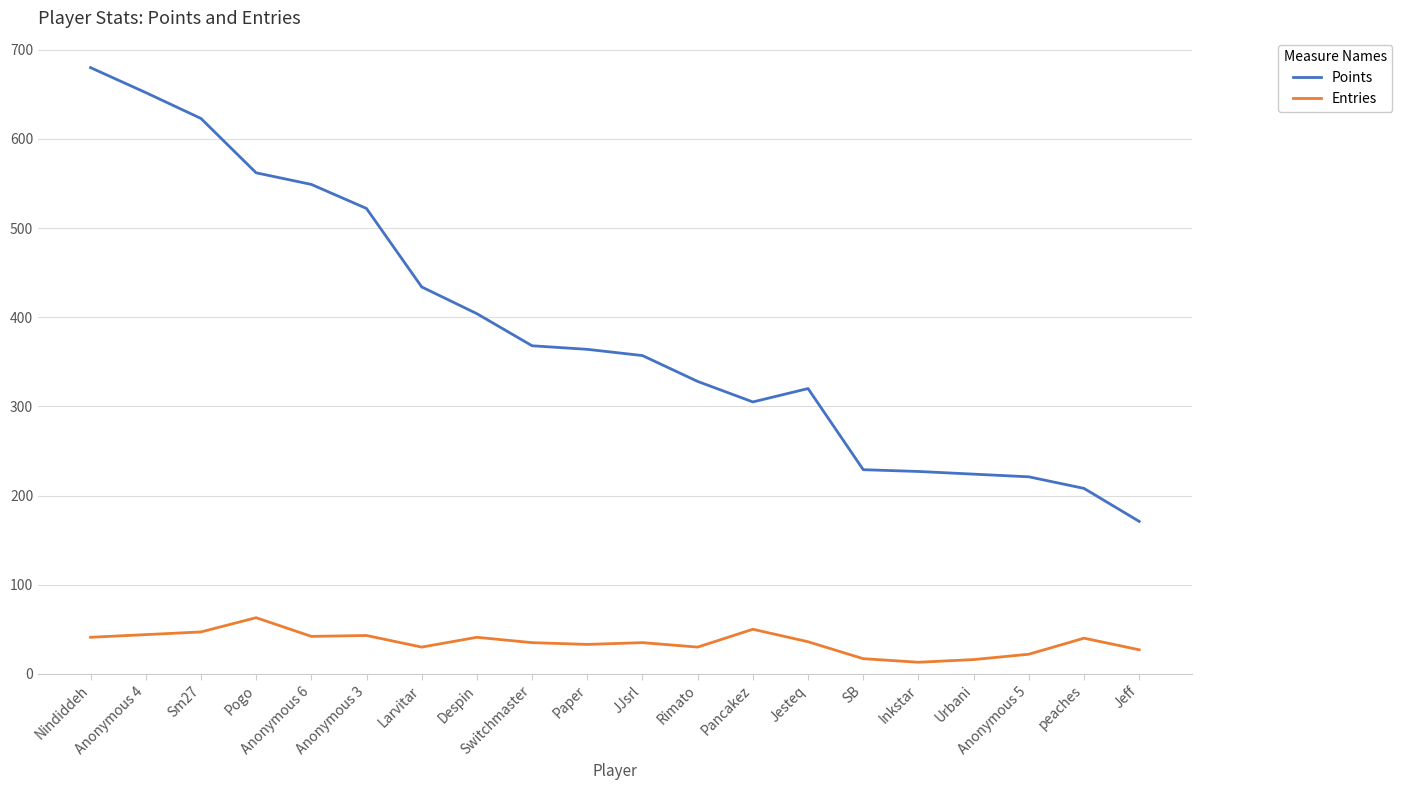

What is the maximum value for Entries?

63